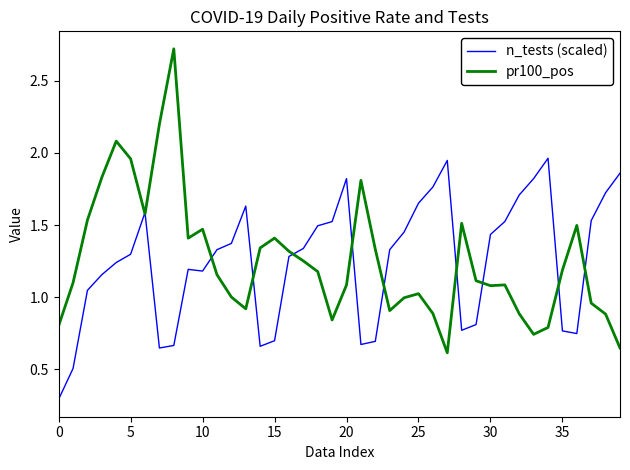

Which series has the largest range (max minus min)?

pr100_pos